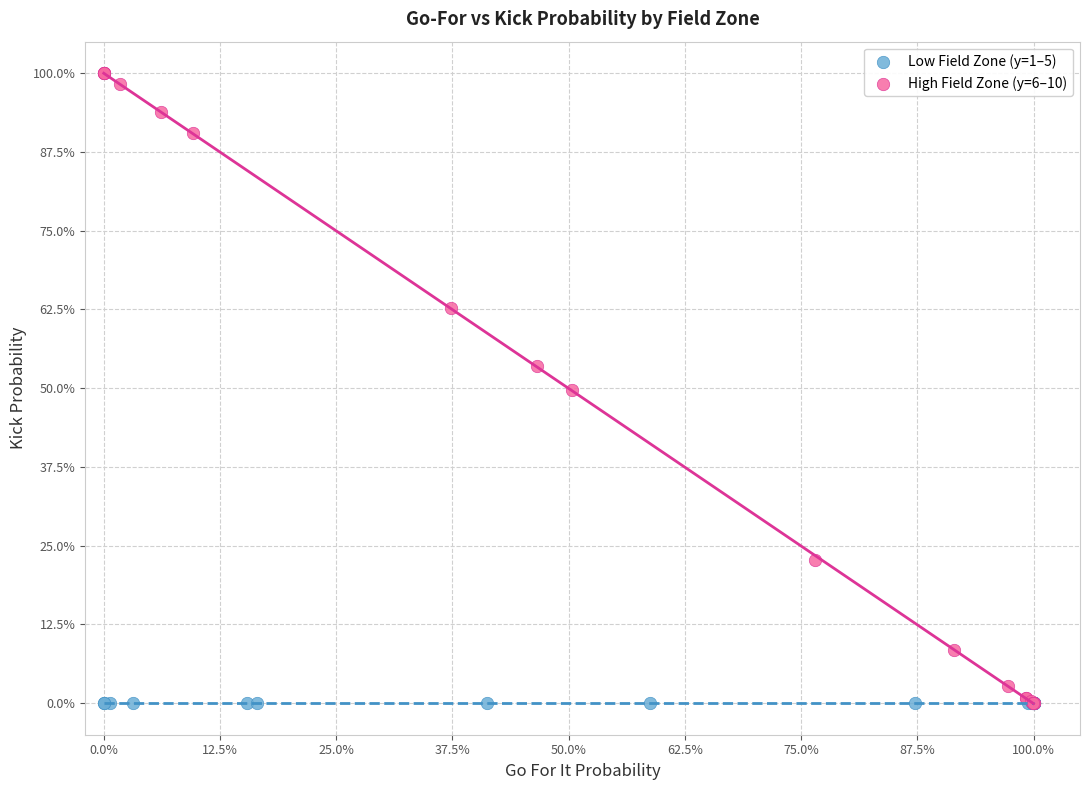

What are all the series names shown in the legend?

Low Field Zone (y=1–5), High Field Zone (y=6–10)